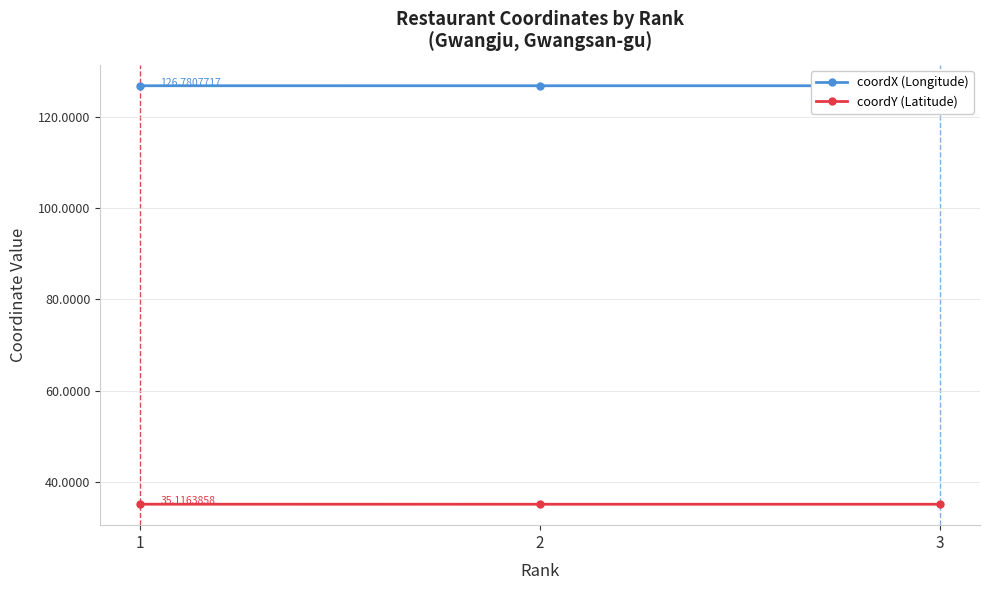

True or false: coordX (Longitude) has a value of 218.1 at 2.

False